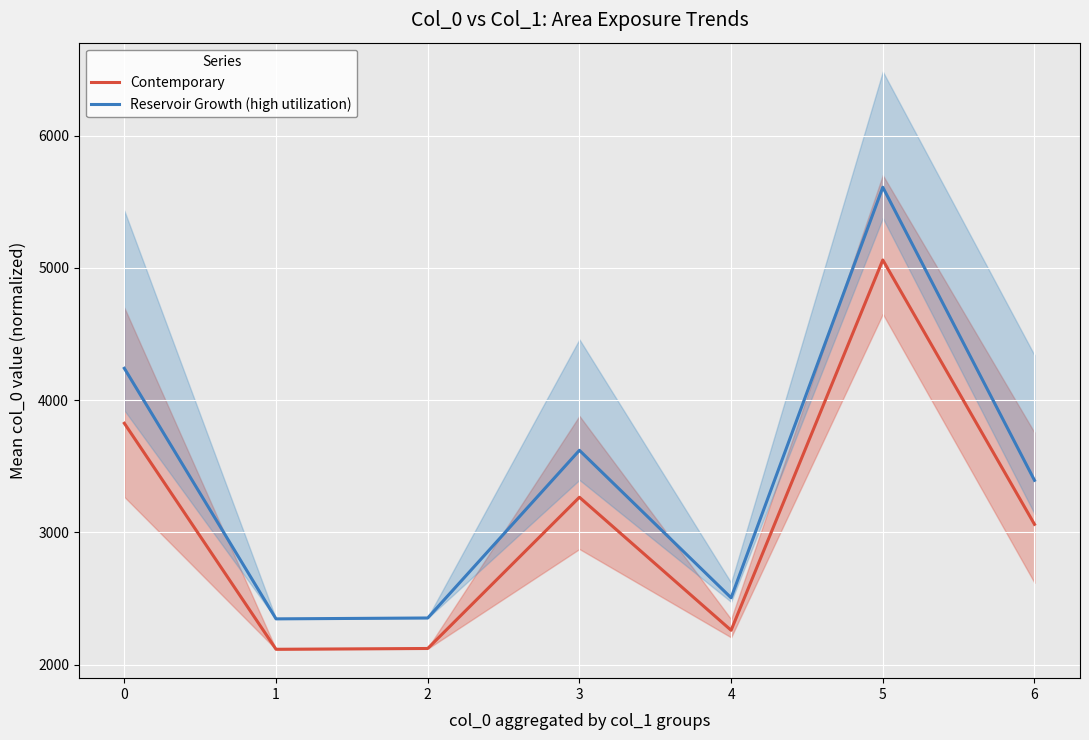

What is the value of the Reservoir Growth (high utilization) point at the 5th from the left?

2505.3